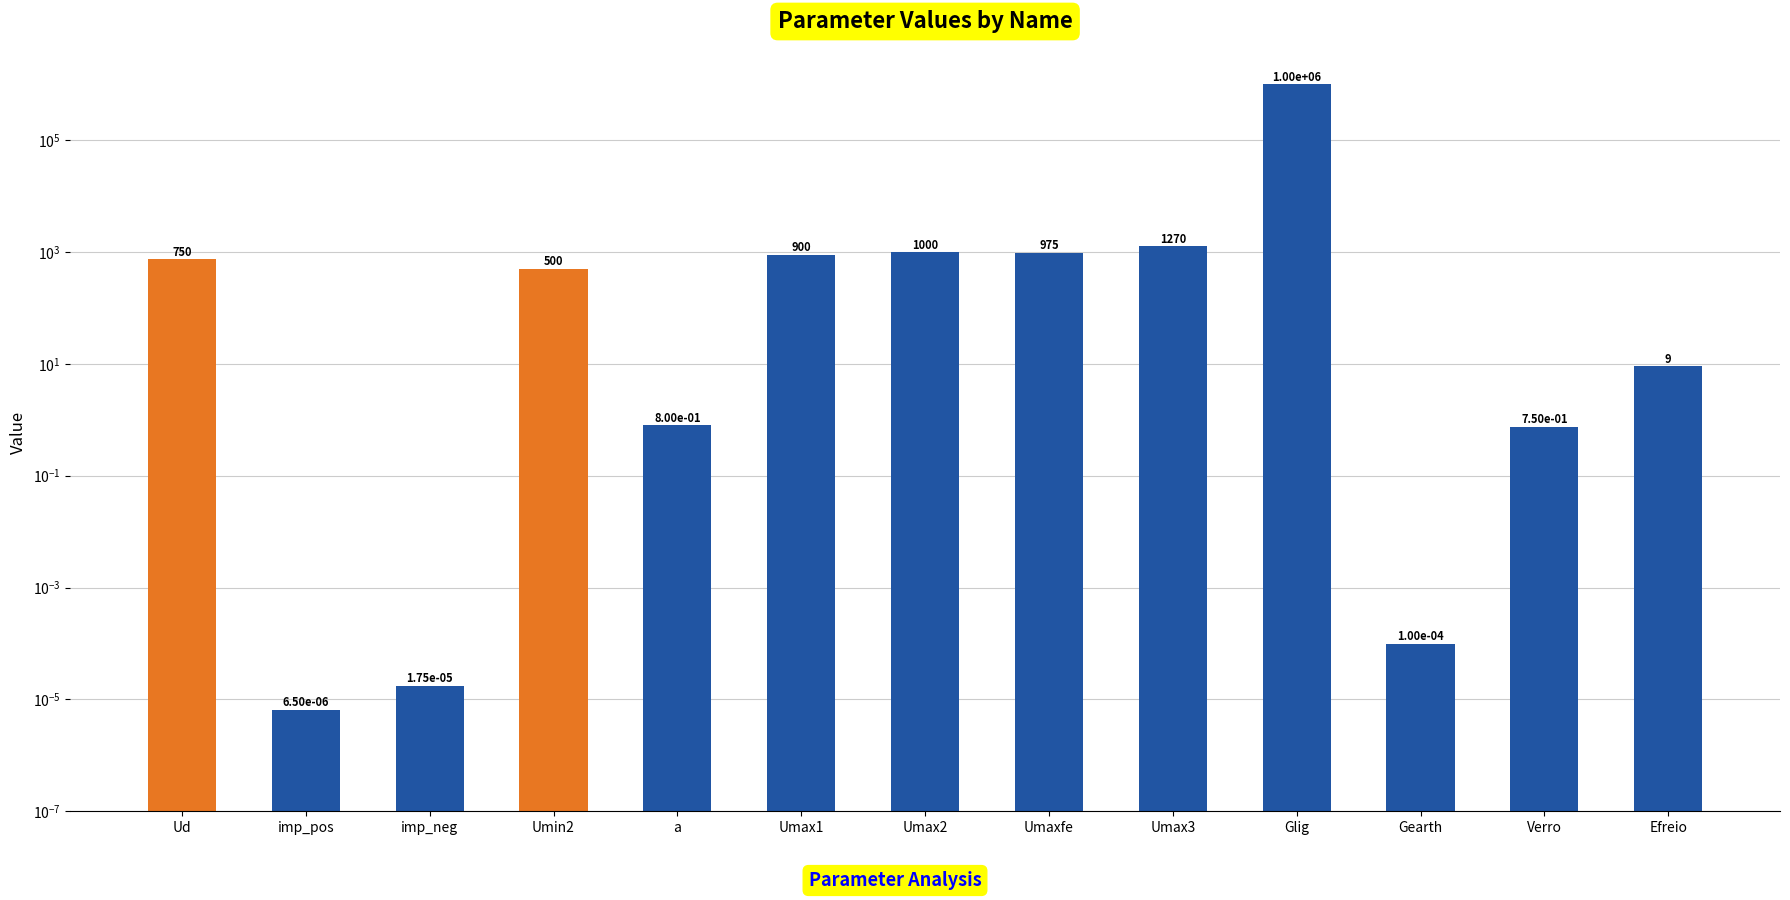

How many values exceed 500?

6